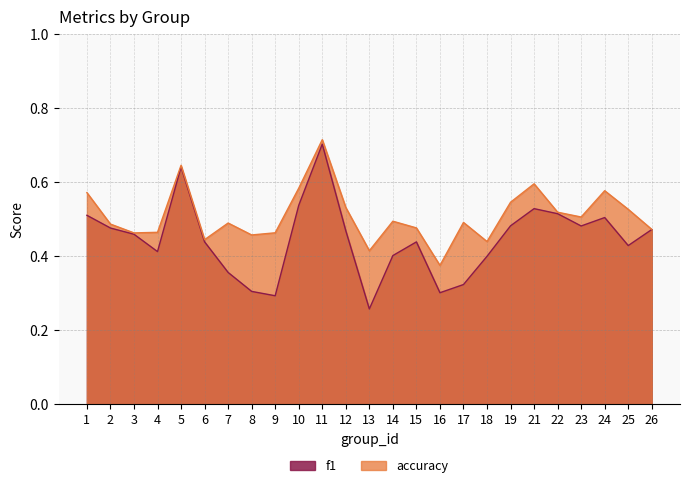

Does the chart display data point markers on the line(s)?

No